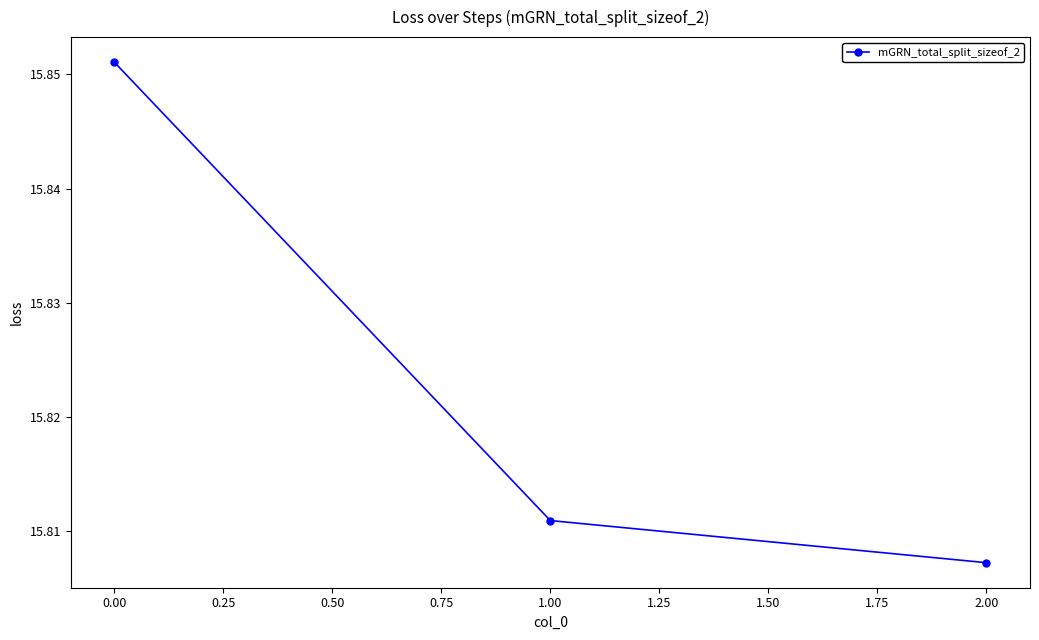

The value at 0.00 is 4.5. True or false?

False